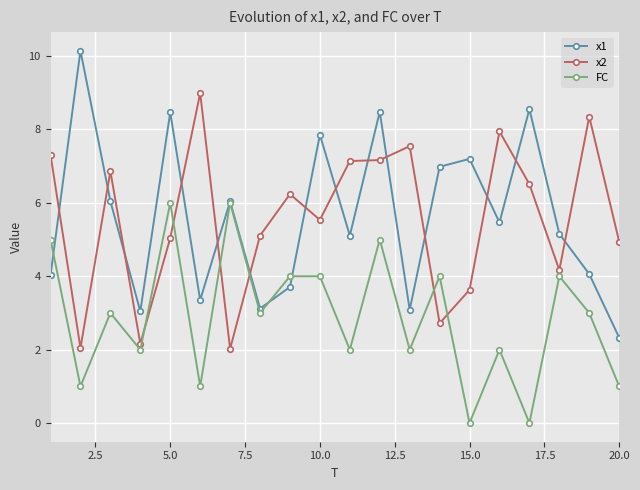

True or false: FC has more than 0 interior local peaks.

True